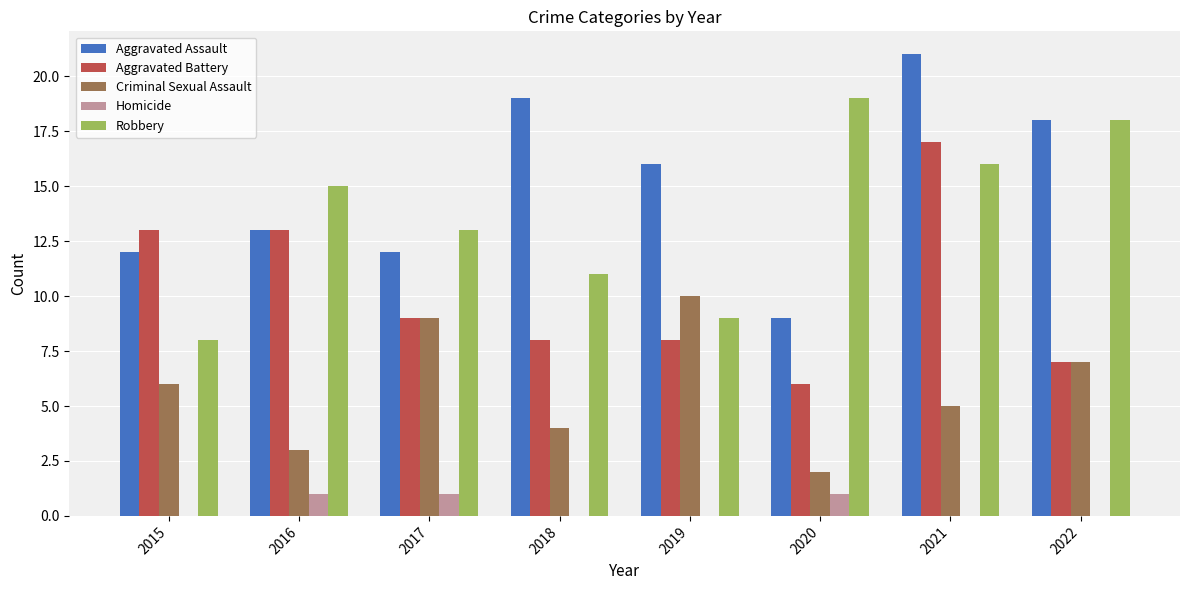

True or false: Robbery has a value of 15 at 2016.

True